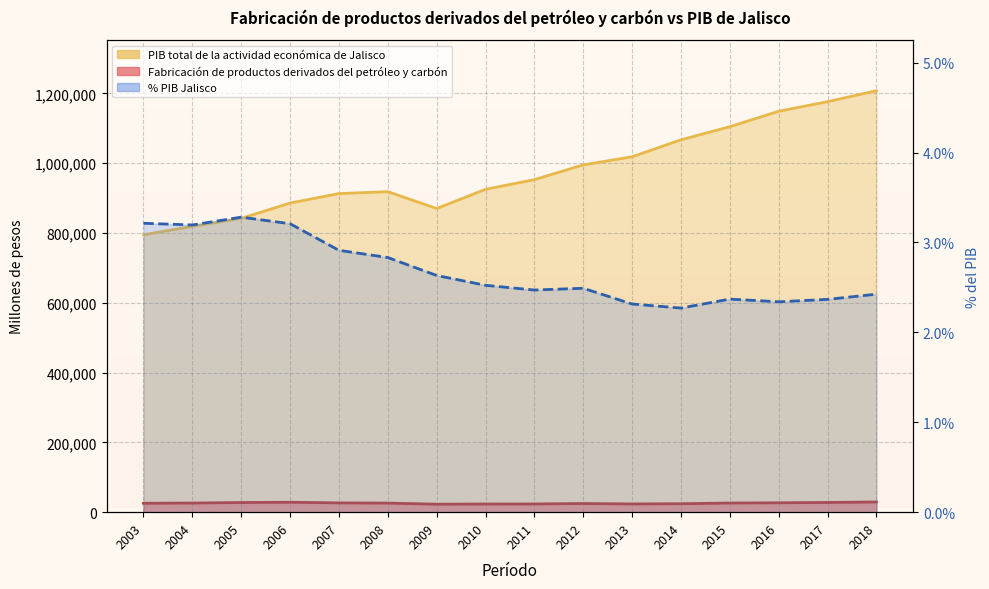

True or false: Fabricación de productos derivados del petróleo y carbón and PIB total de la actividad económica de Jalisco cross at least once.

False